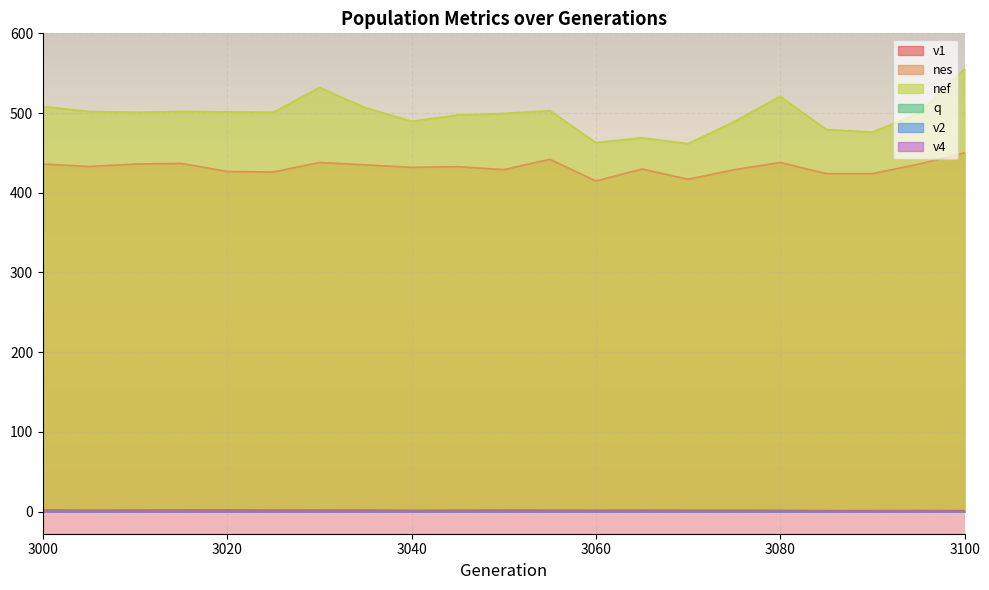

True or false: v4 and nef intersect in this chart.

False